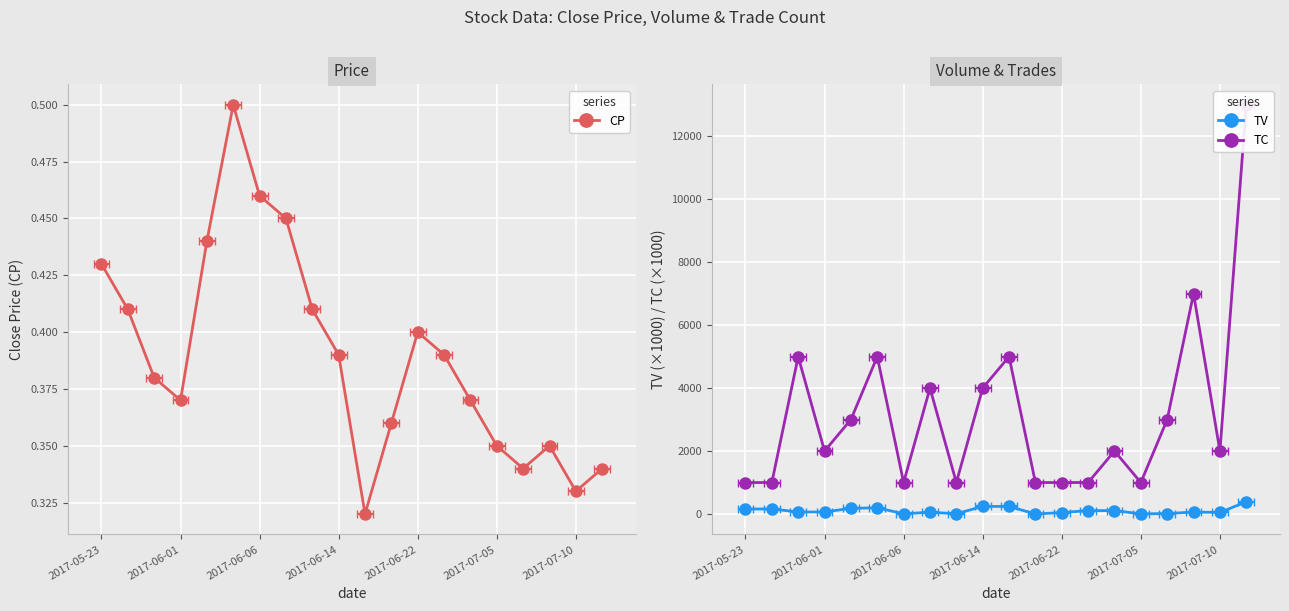

At how many categories does at least one series exceed 5442?

2